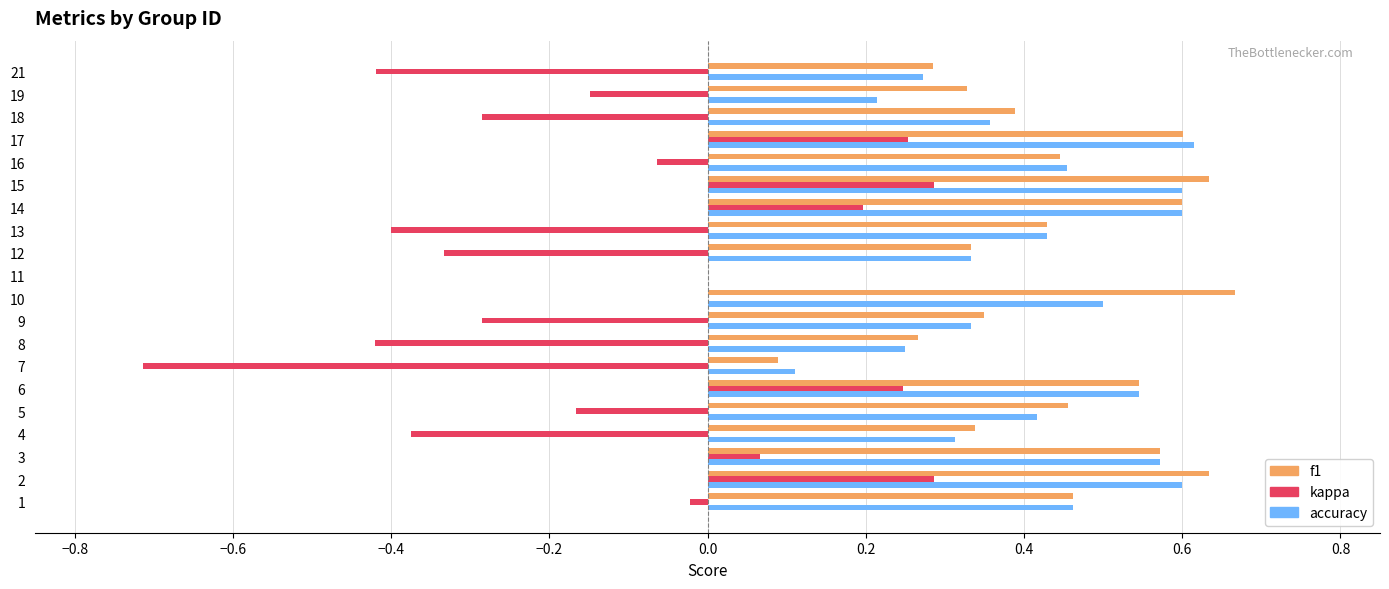

Is the value of kappa at 3 greater than the value of accuracy at 12?

No